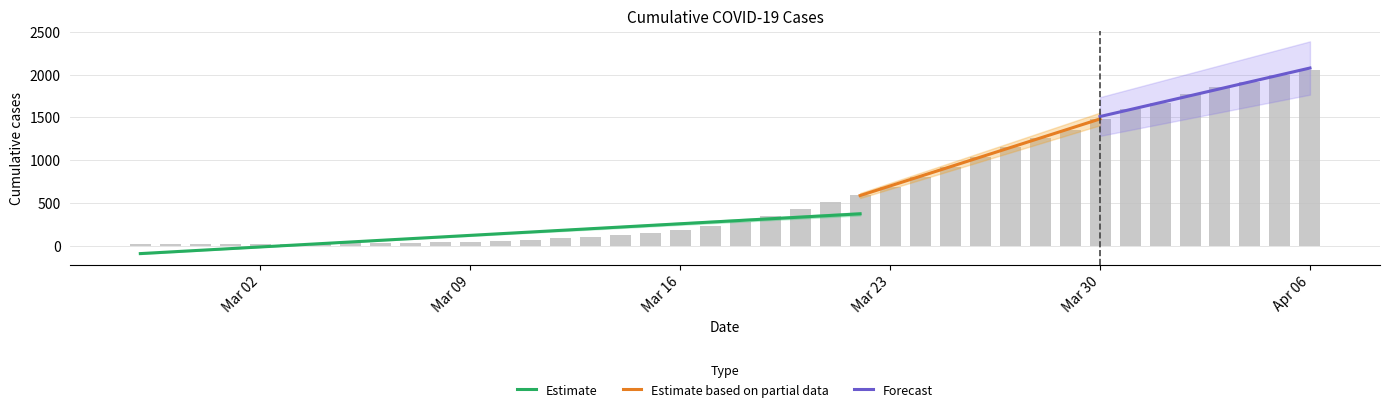

Approximately how many times larger is the value at 2020-03-04 compared to 2020-02-29?

1.4